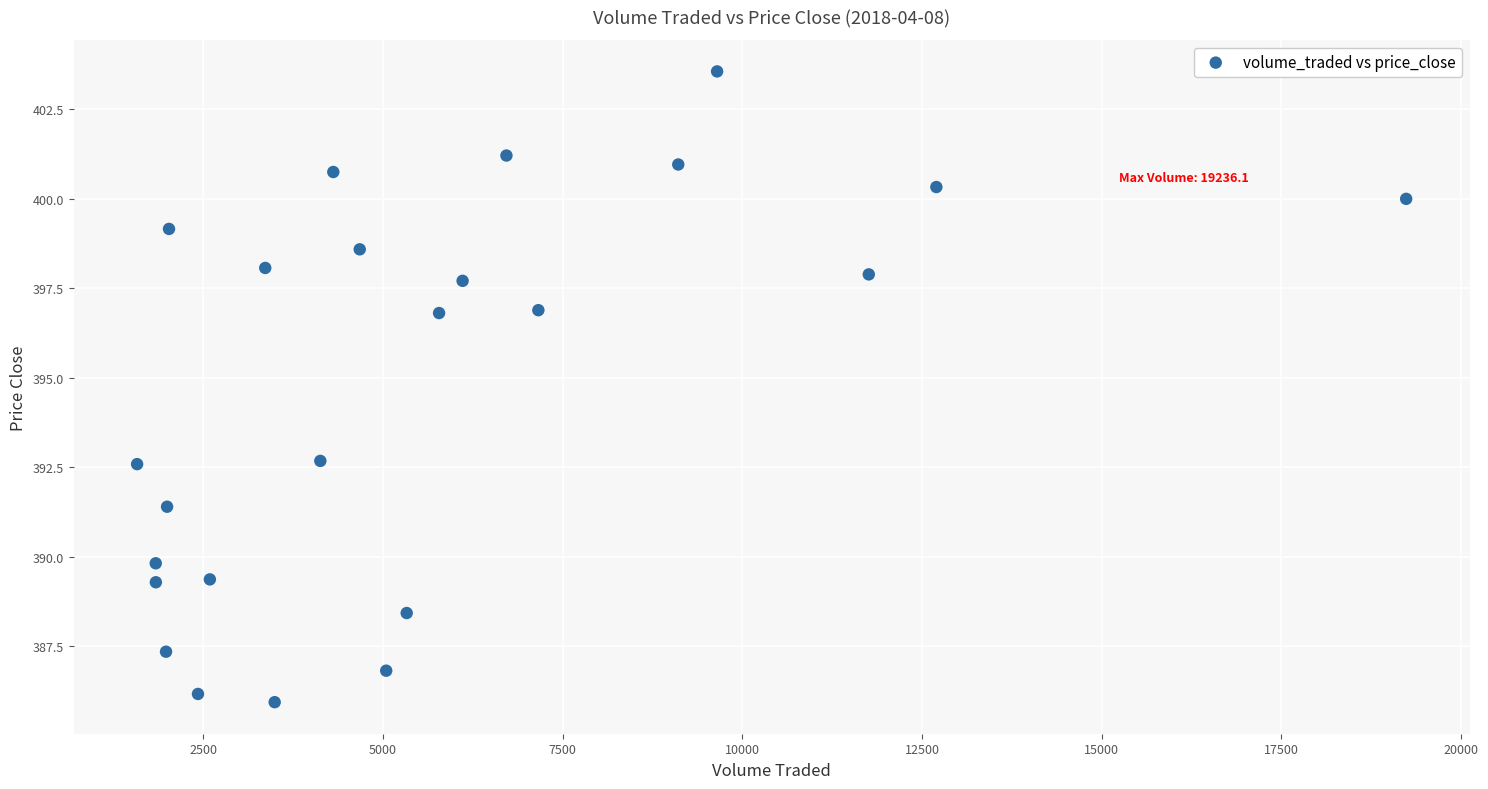

What is the range of X values (max minus min)?

17656.9